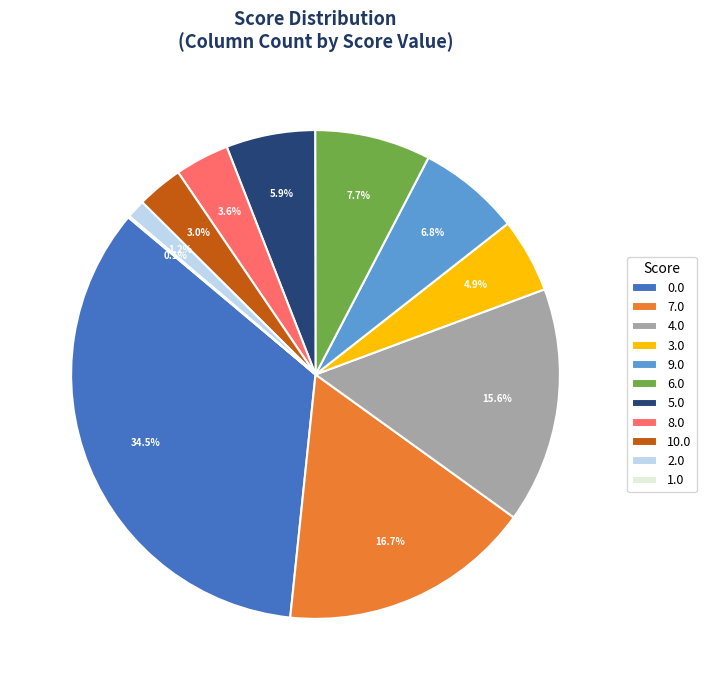

Is there any slice that represents more than half of the pie?

No